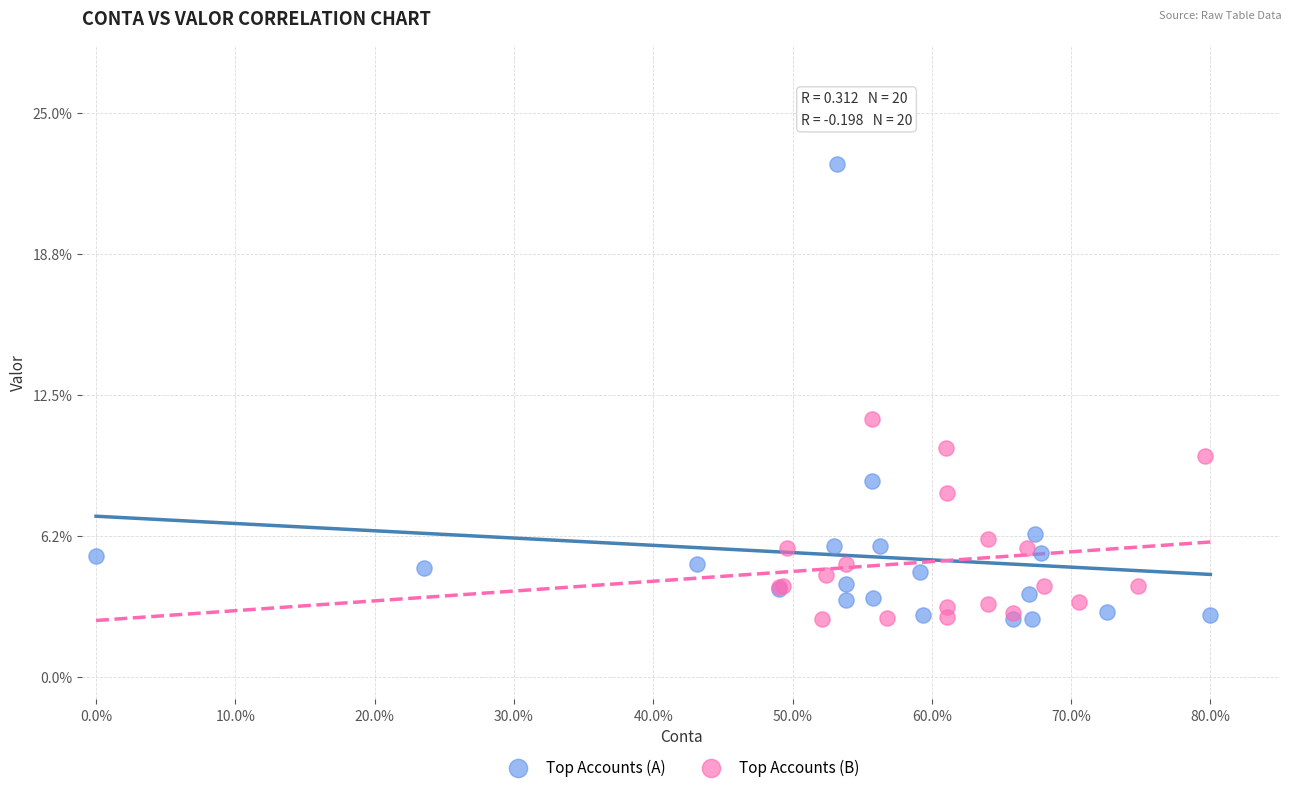

What are all the series names shown in the legend?

Top Accounts (A), Top Accounts (B)